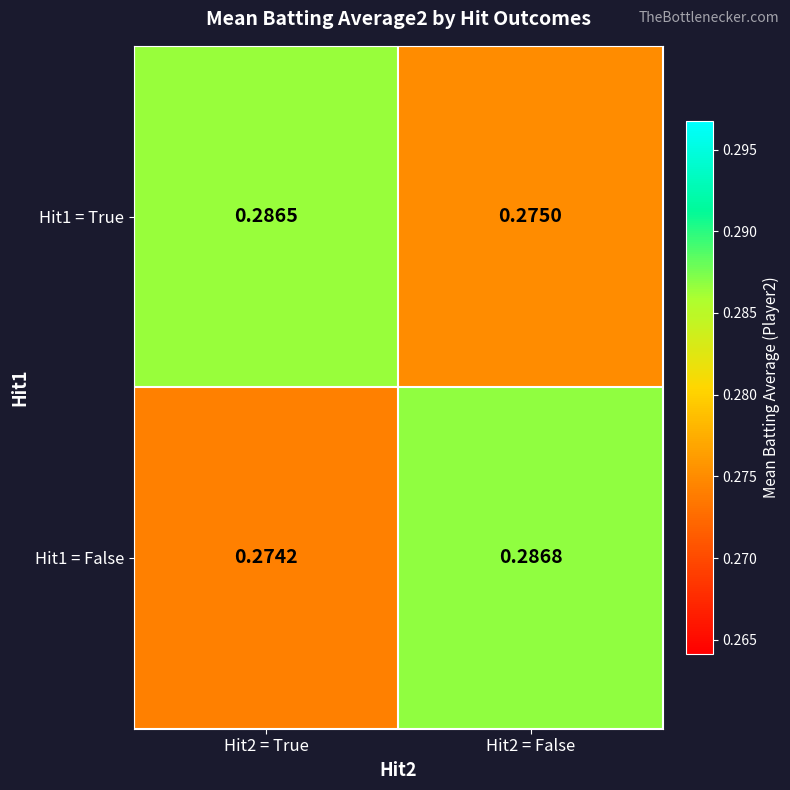

Between Hit2 = True and Hit2 = False, which series saw the biggest shift?

Hit1 = False